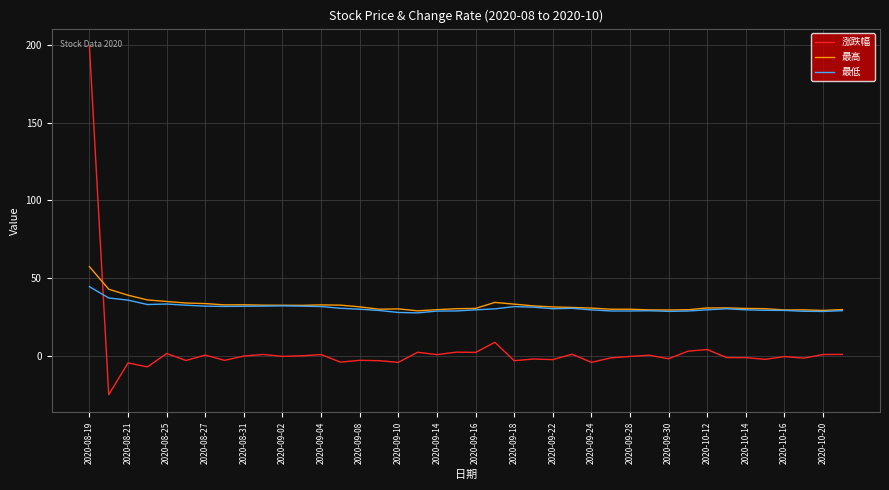

What is the minimum value shown in the chart?

-25.0